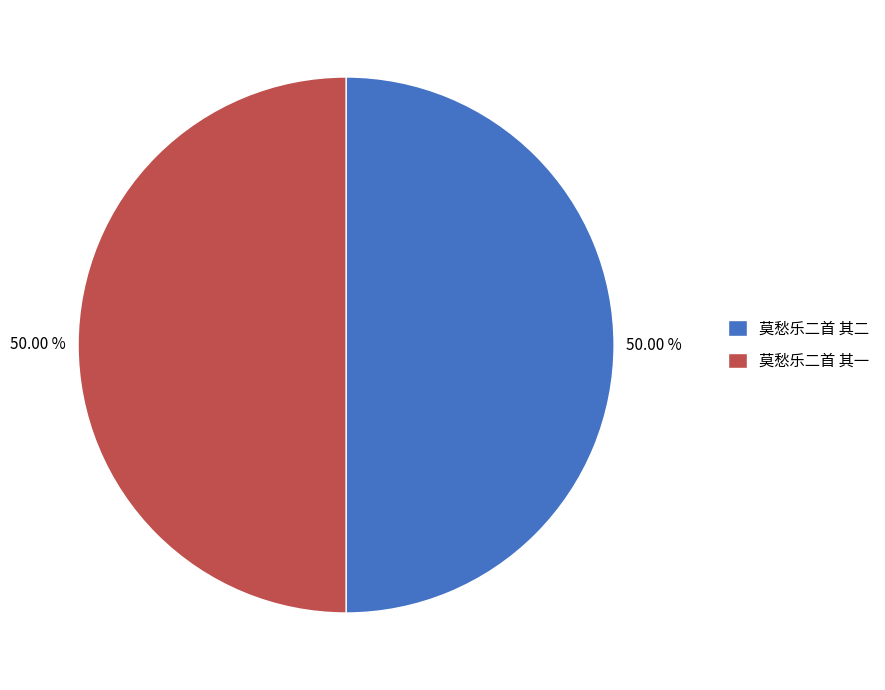

To the nearest percent, what portion does 莫愁乐二首 其一 represent?

50%